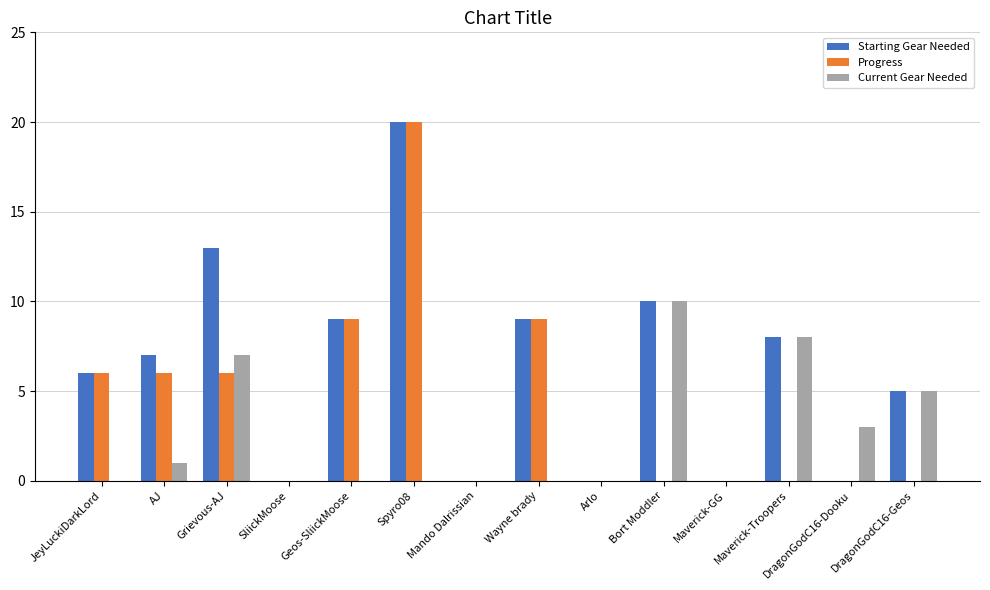

Reading left to right, transcribe all the data shown in this chart.

Starting Gear Needed: JeyLuckiDarkLord=6	AJ=7	Grievous-AJ=13	SliickMoose=0	Geos-SliickMoose=9	Spyro08=20	Mando Dalrissian=0	Wayne brady=9	Arlo=0	Bort Moddler=10	Maverick-GG=0	Maverick-Troopers=8	DragonGodC16-Dooku=0	DragonGodC16-Geos=5
Progress: JeyLuckiDarkLord=6	AJ=6	Grievous-AJ=6	SliickMoose=0	Geos-SliickMoose=9	Spyro08=20	Mando Dalrissian=0	Wayne brady=9	Arlo=0	Bort Moddler=0	Maverick-GG=0	Maverick-Troopers=0	DragonGodC16-Dooku=0	DragonGodC16-Geos=0
Current Gear Needed: JeyLuckiDarkLord=0	AJ=1	Grievous-AJ=7	SliickMoose=0	Geos-SliickMoose=0	Spyro08=0	Mando Dalrissian=0	Wayne brady=0	Arlo=0	Bort Moddler=10	Maverick-GG=0	Maverick-Troopers=8	DragonGodC16-Dooku=3	DragonGodC16-Geos=5